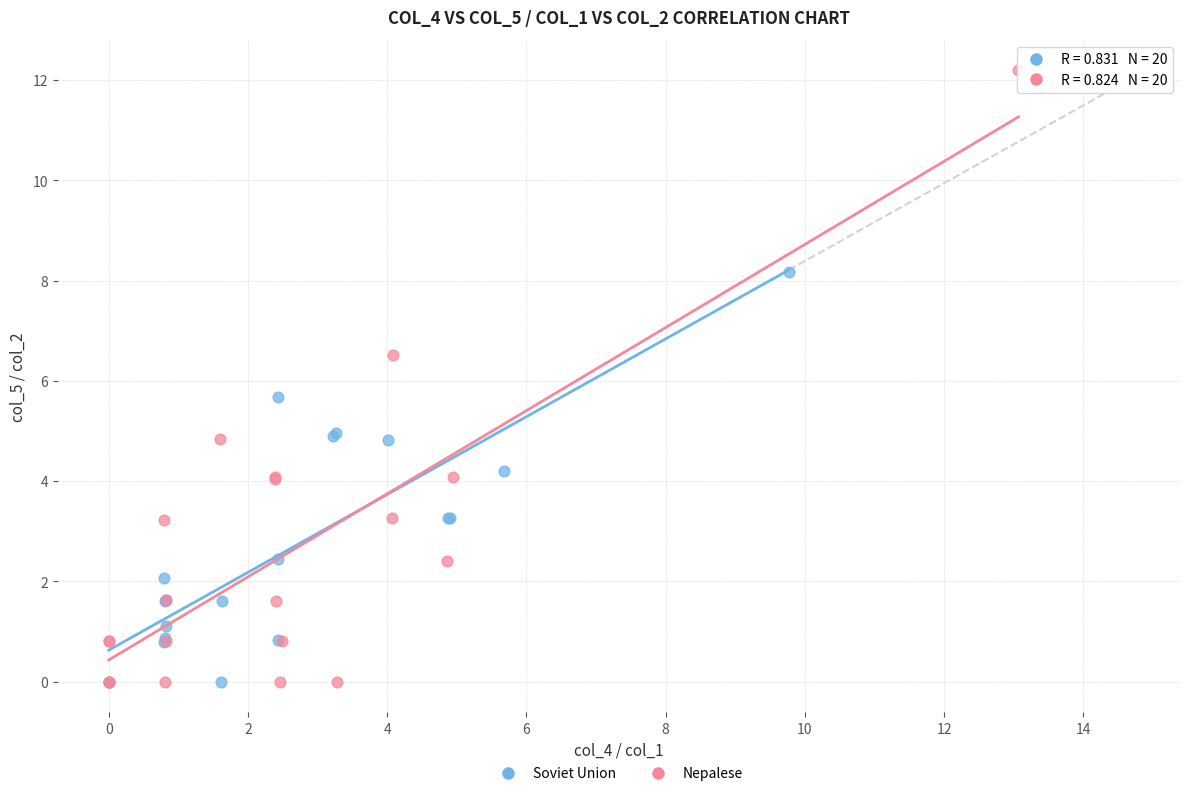

Which series has the largest Y range (max minus min)?

Nepalese